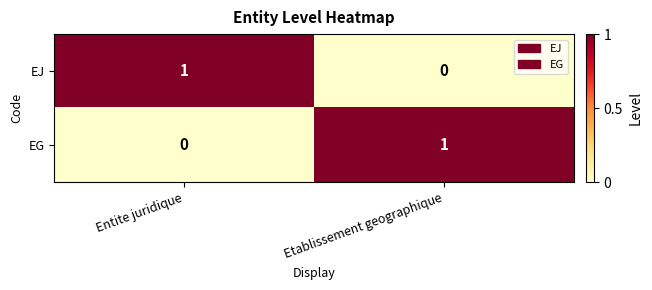

Is it true that EG equals 1 at Etablissement geographique?

True